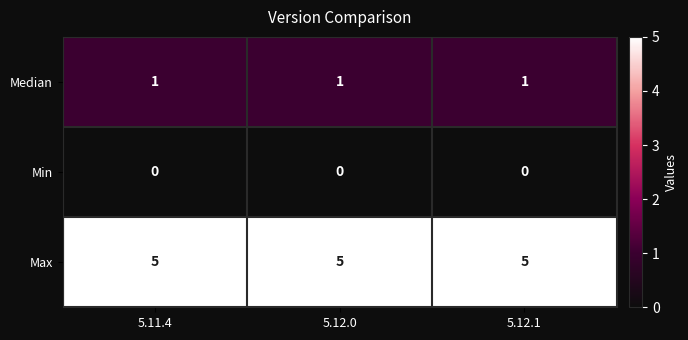

How many data points does each series have?

3